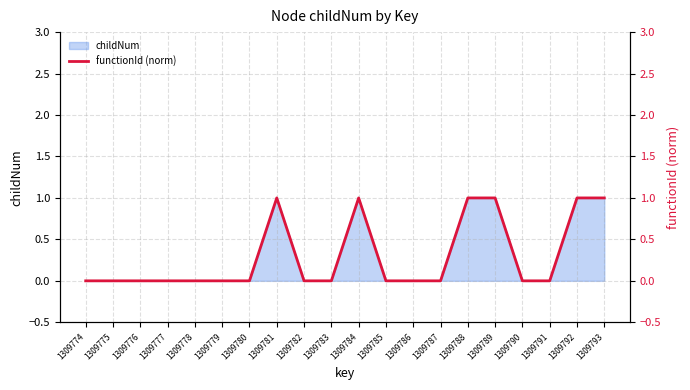

True or false: there are more than 1 points higher than both neighbors.

True